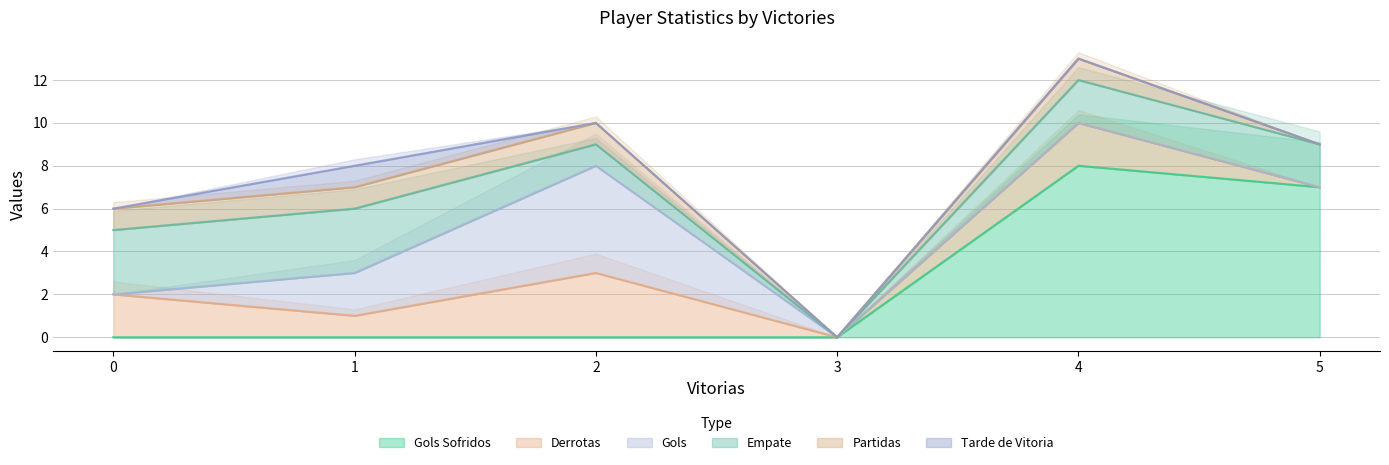

At how many categories does at least one series exceed 0?

5